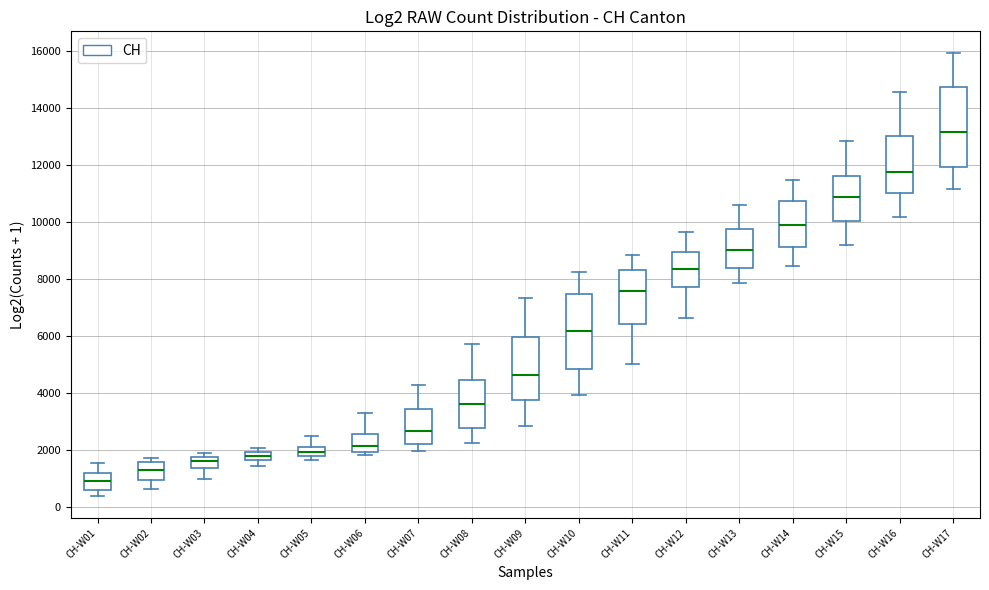

Comparing the boxes themselves (not the whiskers), which one is the tallest?

CH-W17